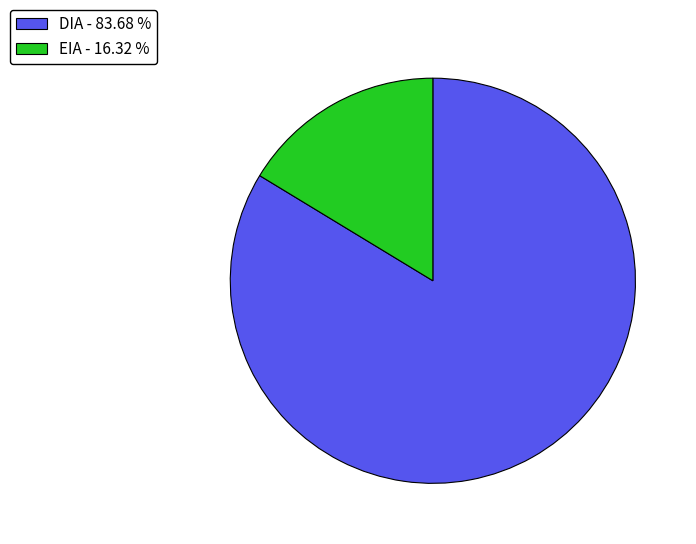

How many segments does this pie chart have?

2